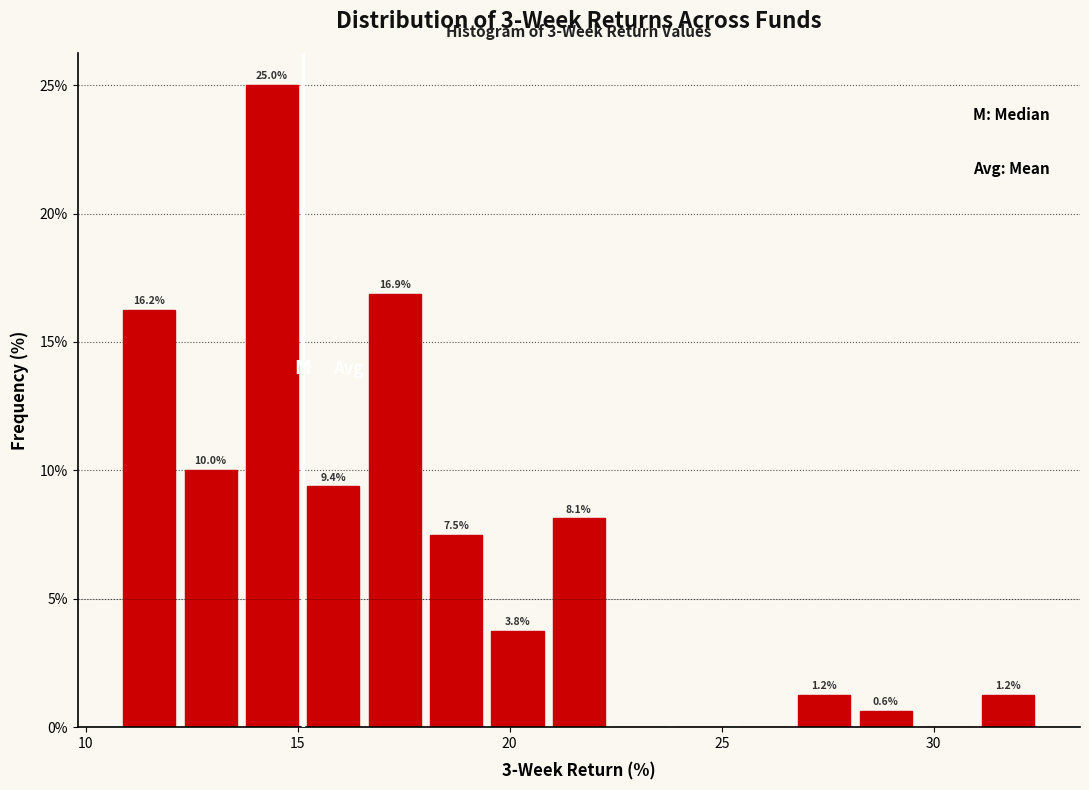

Around what value on the x-axis is the tallest bar? Give the approximate position of its centre, as read against the axis.

14.5